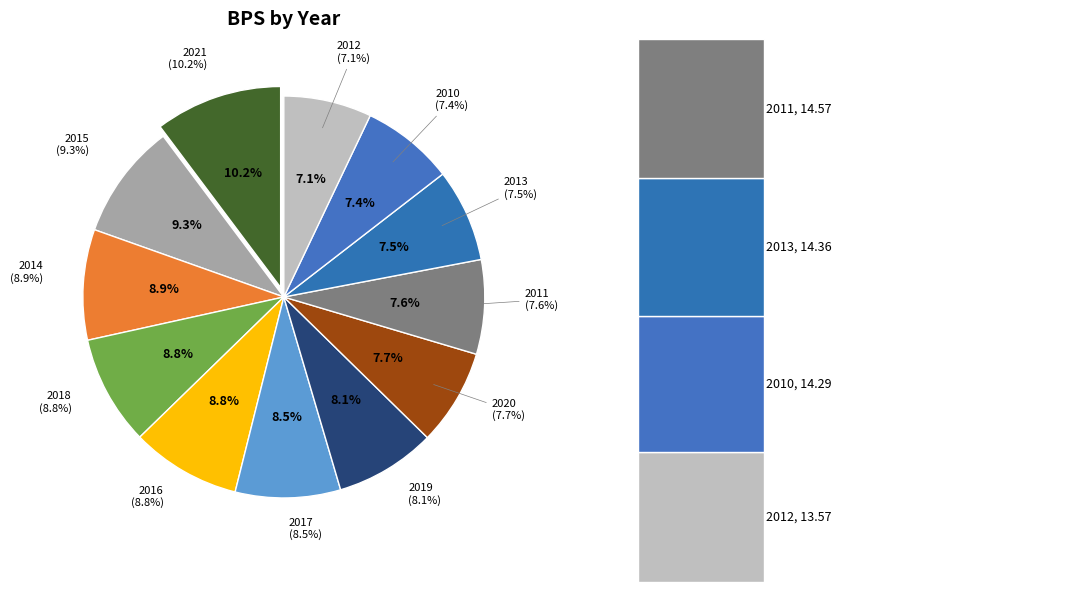

Is it true that 2016 is 21% of the pie?

False